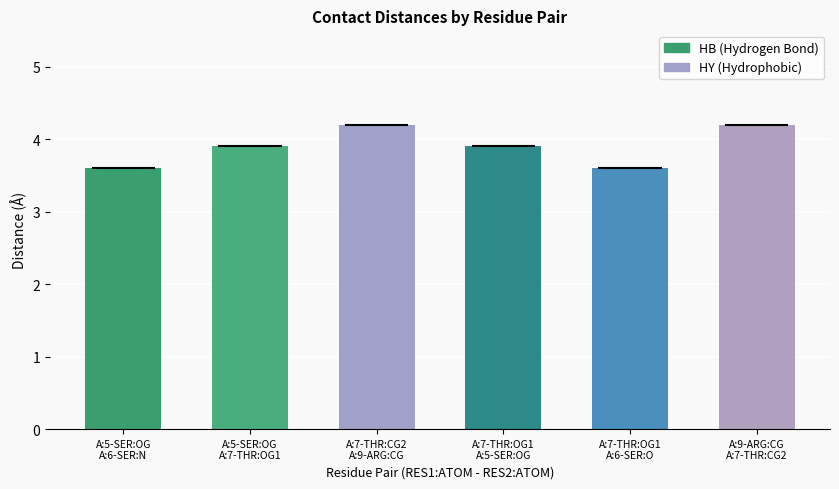

What position from the left is A:7-THR:OG1
A:5-SER:OG?

4